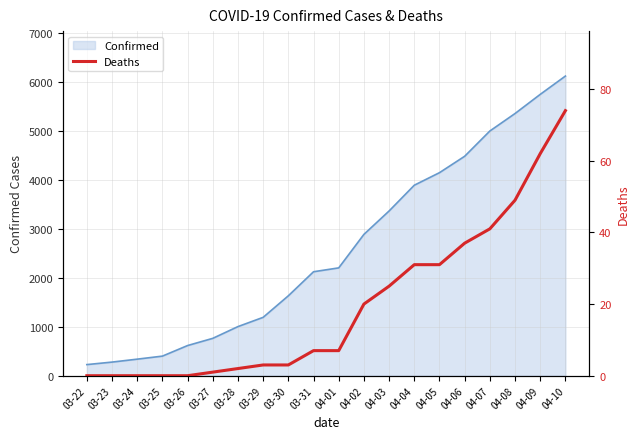

What is the label of the 20th point from the right?

03-22